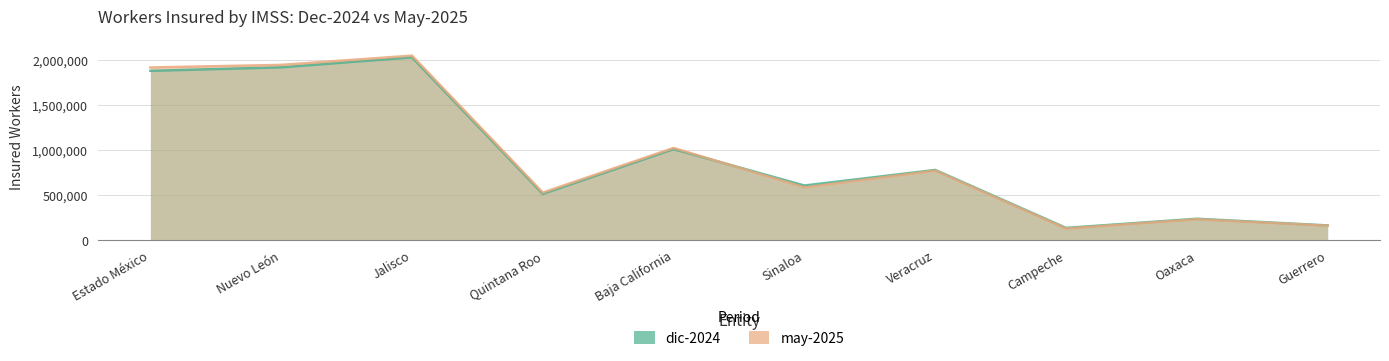

What position from the left is Oaxaca?

9